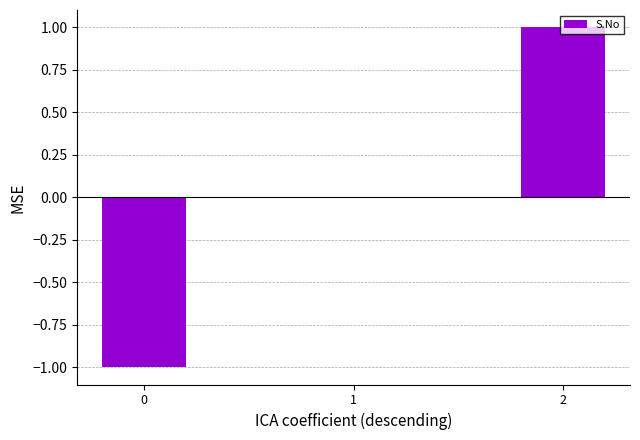

How many categories are shown in the chart?

3